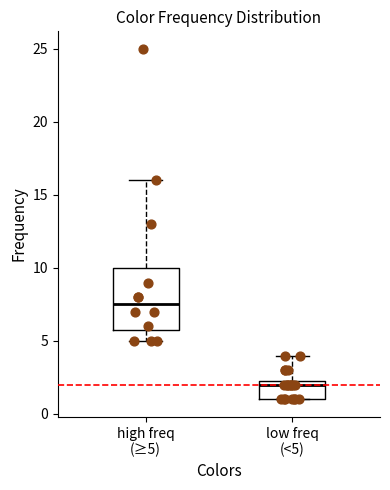

Comparing the boxes themselves (not the whiskers), which one is the tallest?

high freq (≥5)